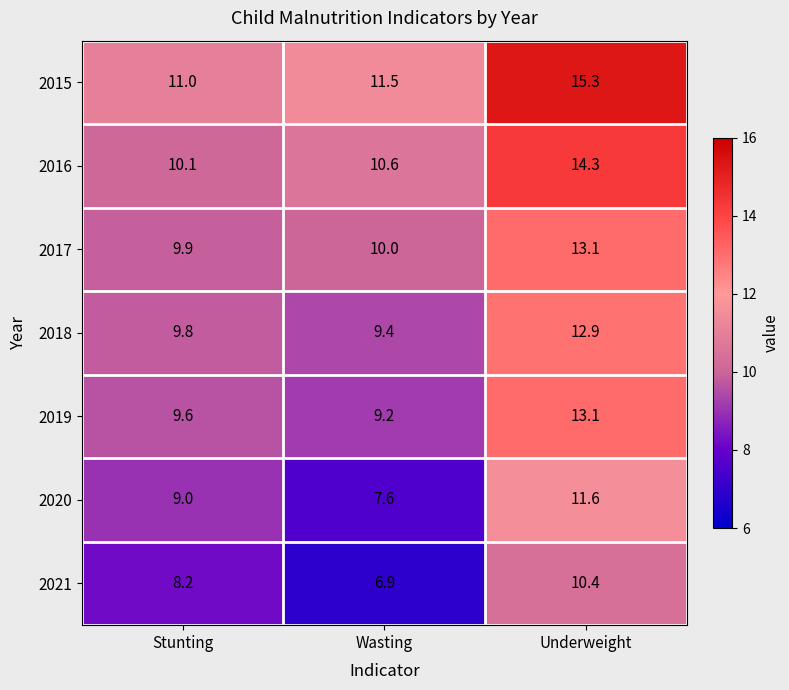

Which category has the highest value across all series?

Underweight